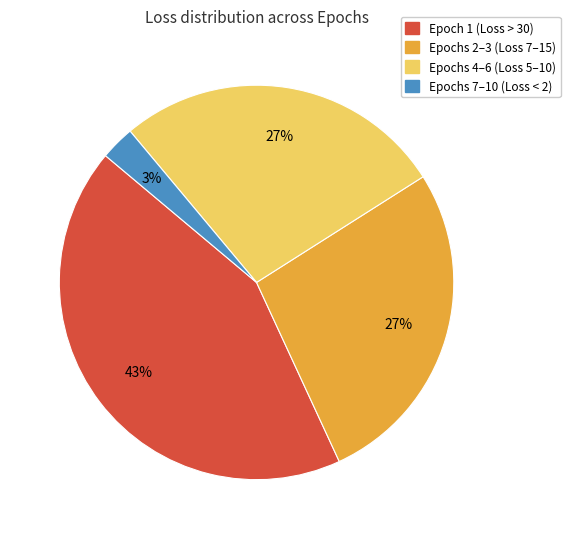

Does Epochs 4–6 (Loss 5–10) represent more than half of the total?

No